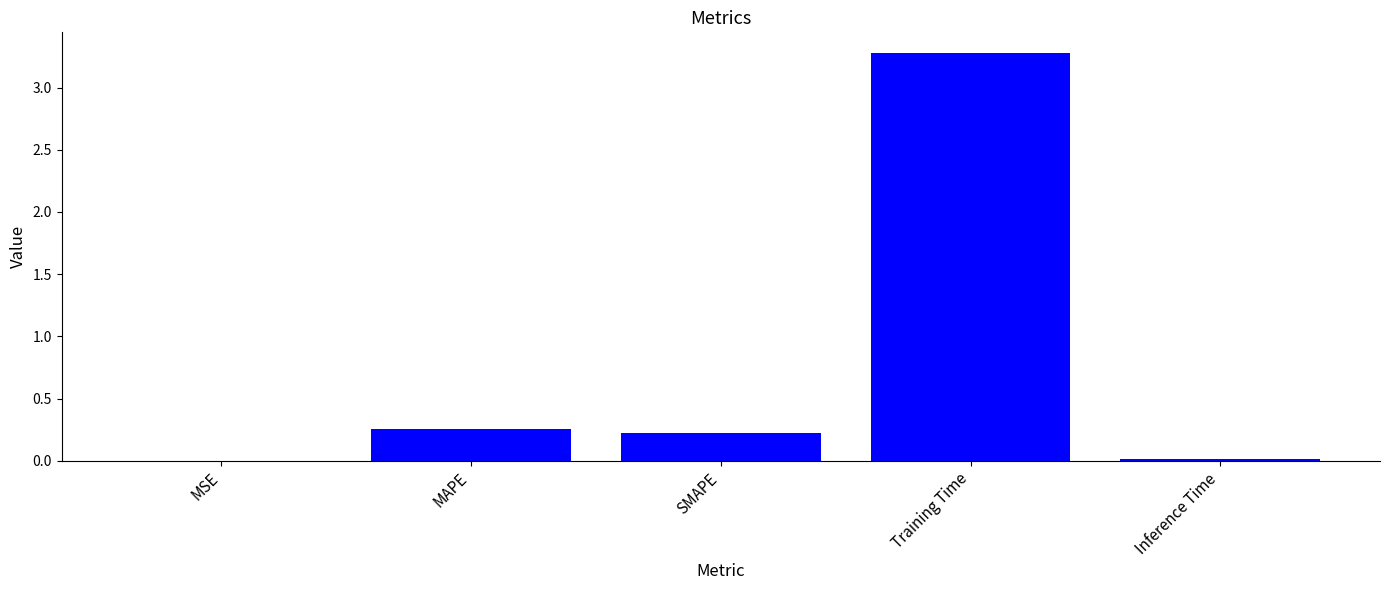

True or false: the data shows 0.0 at Inference Time.

True